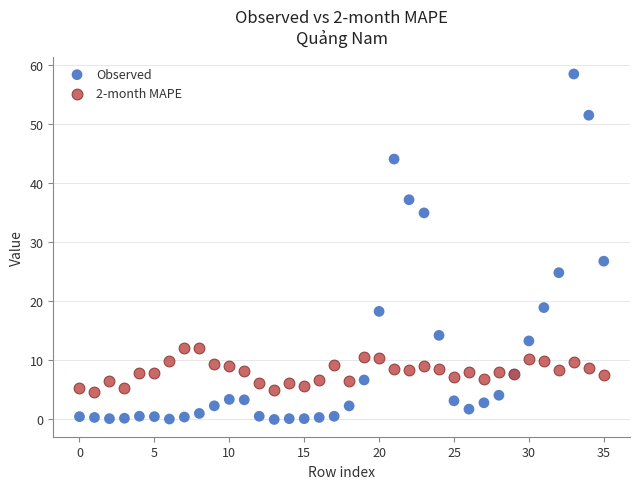

What are all the series names shown in the legend?

Observed, 2-month MAPE